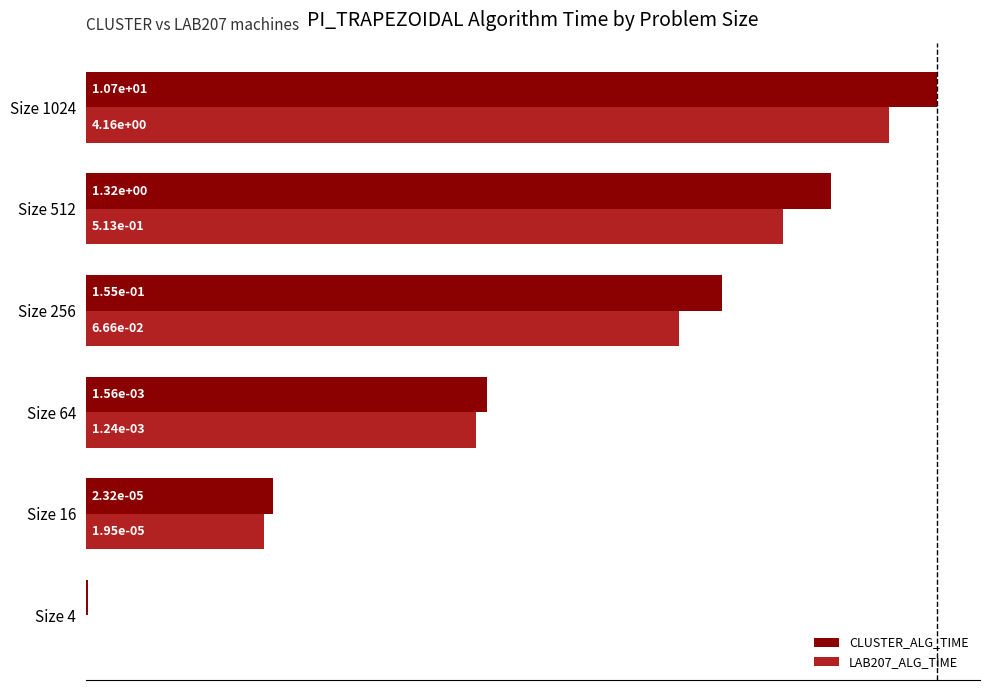

What is the approximate value of CLUSTER_ALG_TIME at Size 16?

1.6